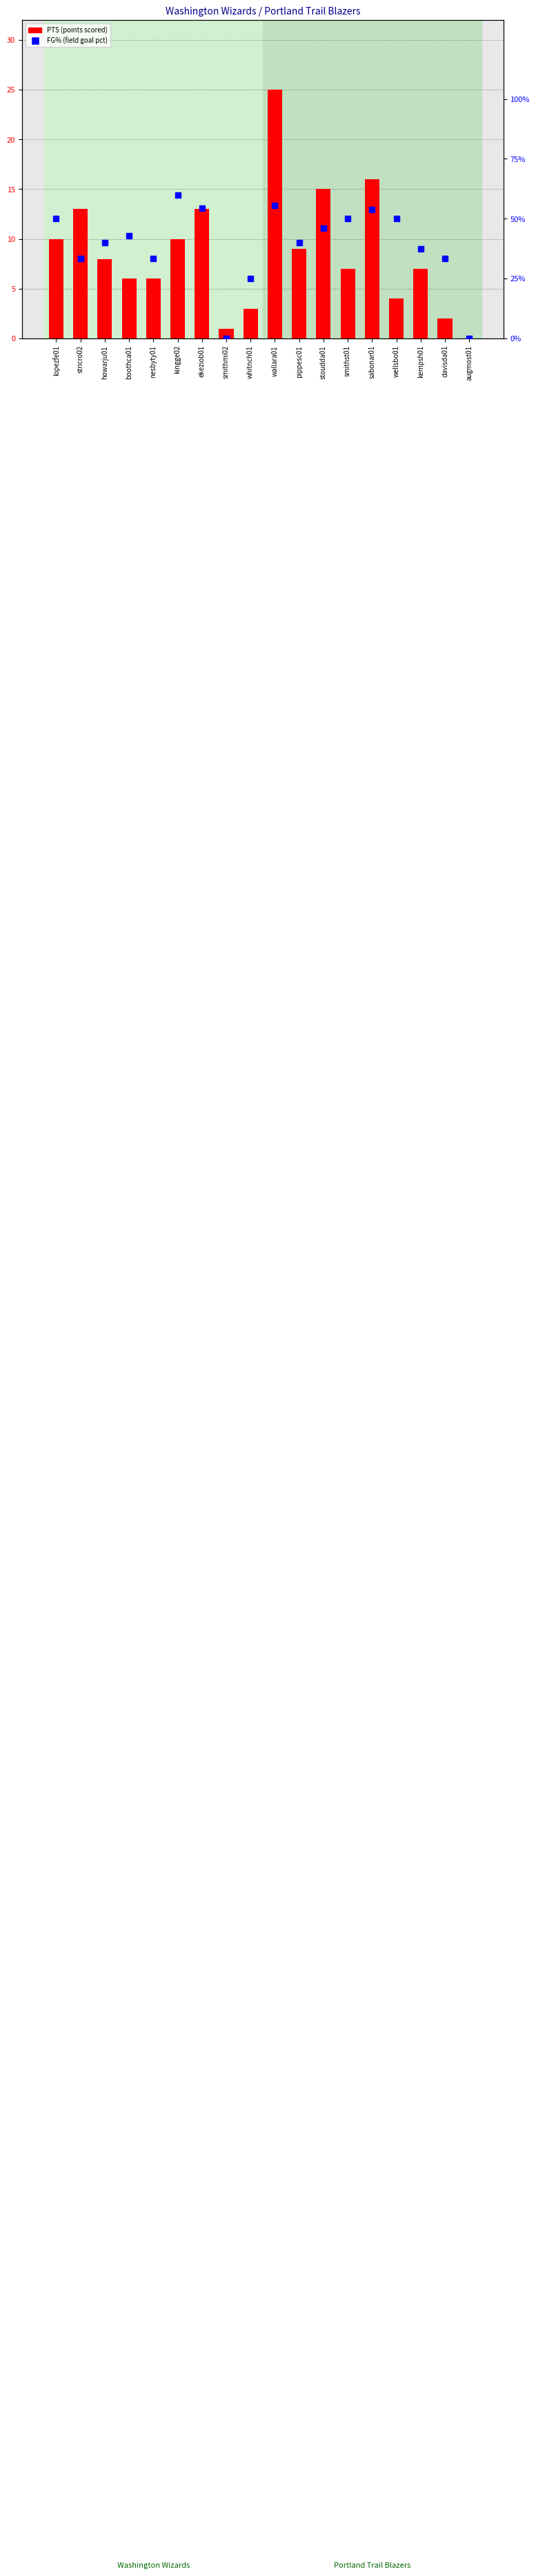

What are all the series names shown in the legend?

PTS, FG%